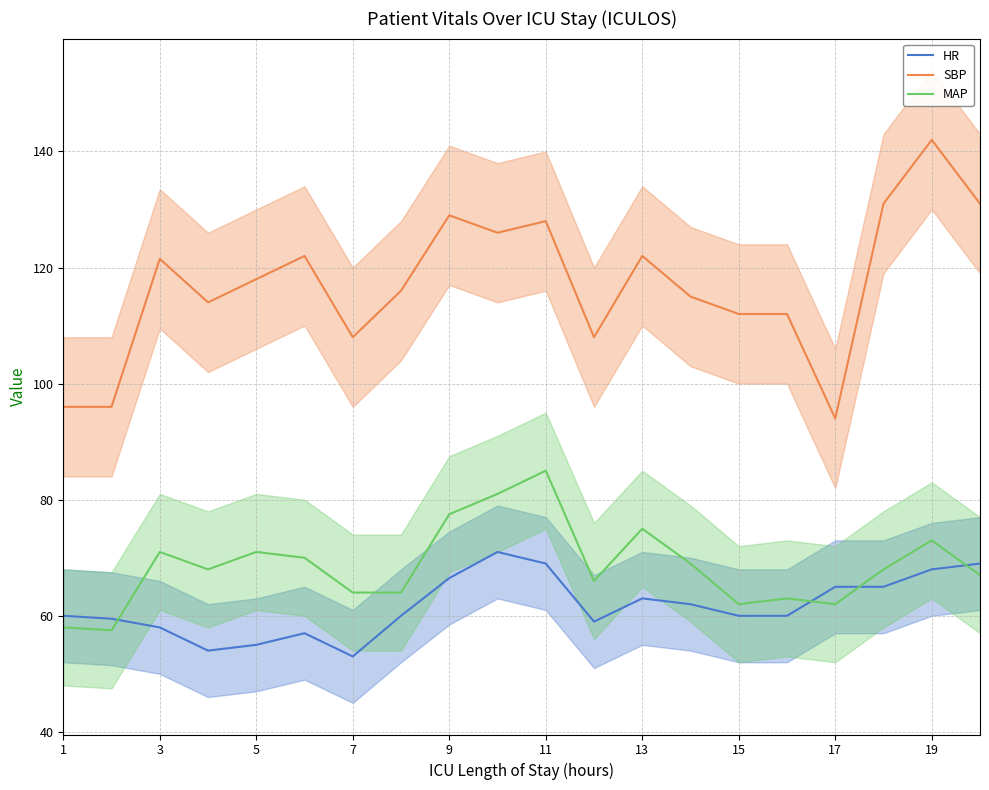

True or false: MAP and SBP intersect in this chart.

False